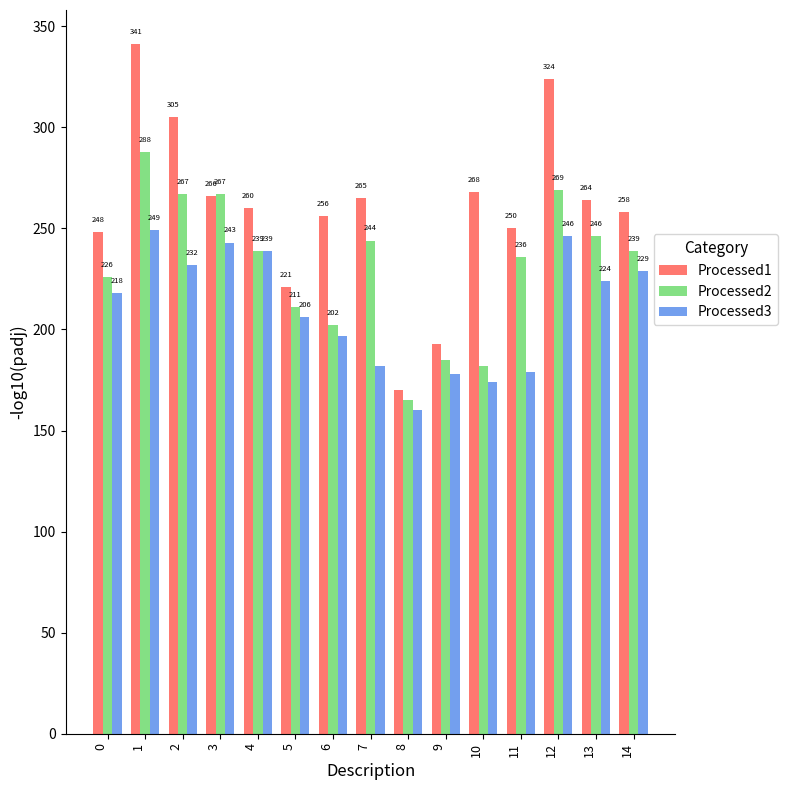

Rank the series by their maximum value, from lowest to highest.

Processed3, Processed2, Processed1